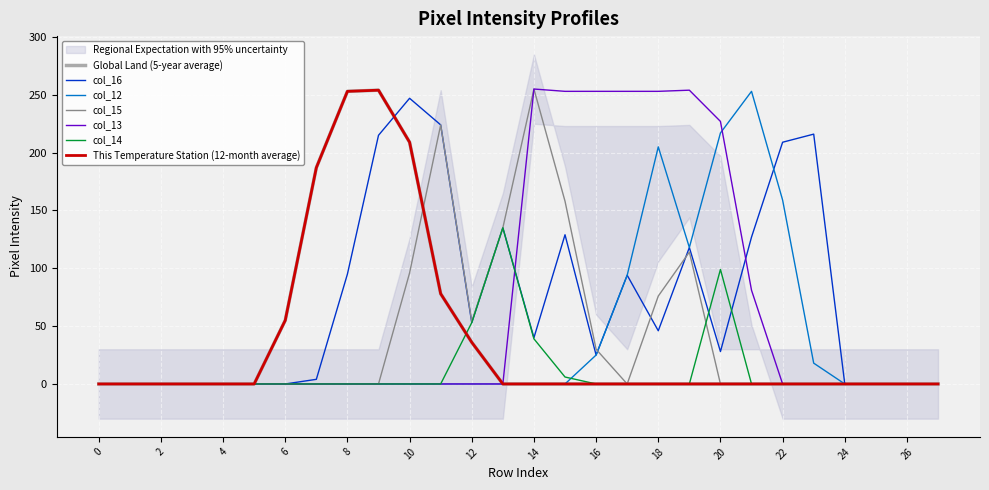

How many intersections are there between col_16 and col_12?

1